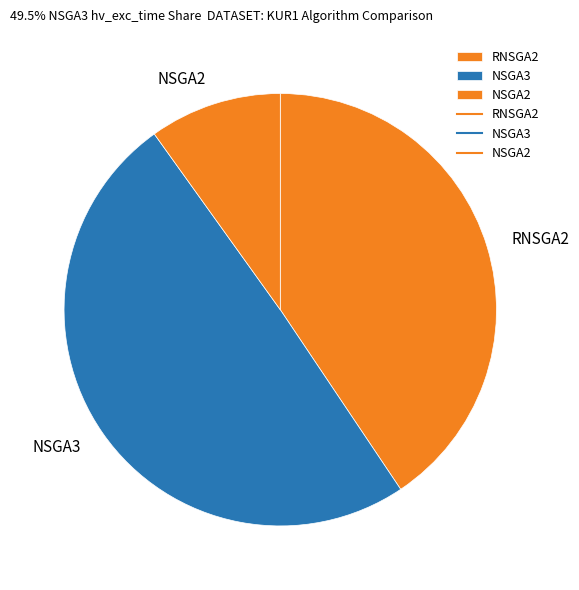

Which category has the smallest portion of the pie?

NSGA2